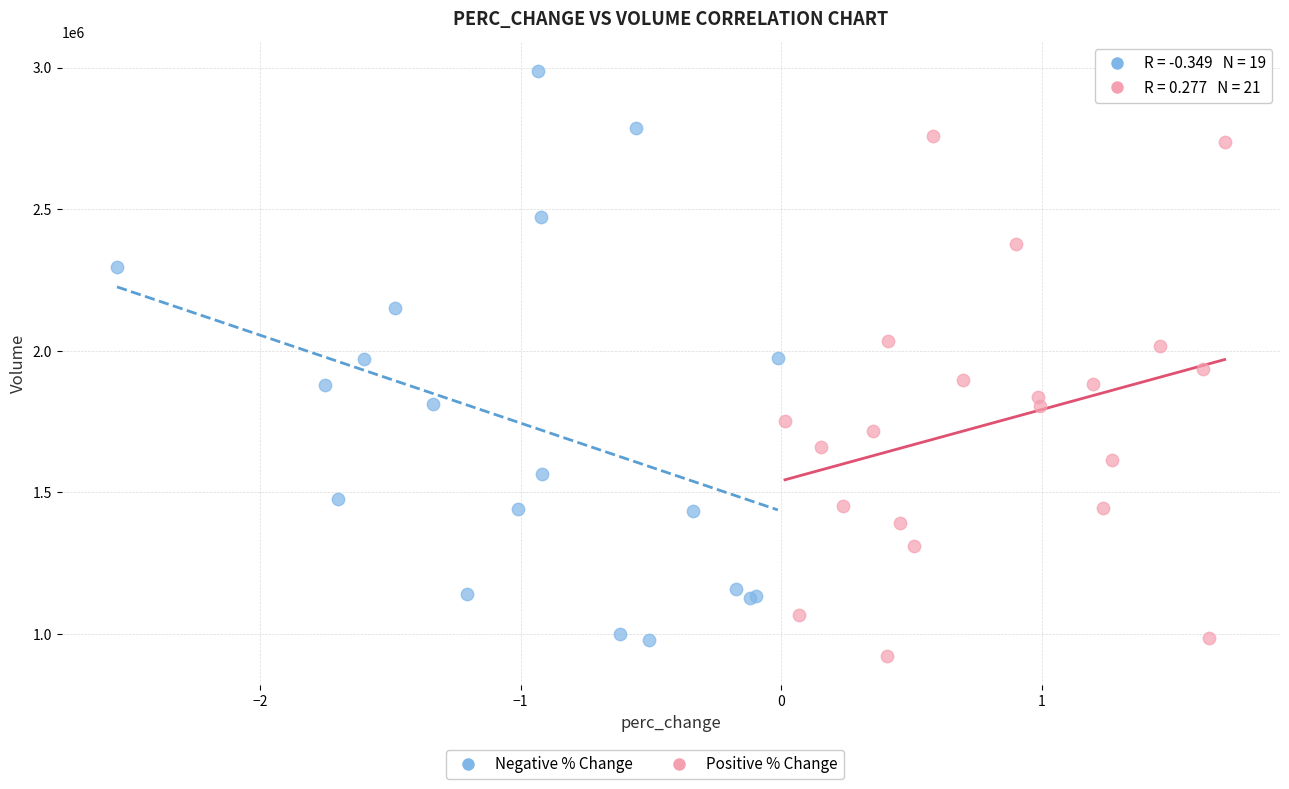

Which series has the widest spread of Y values?

Negative % Change